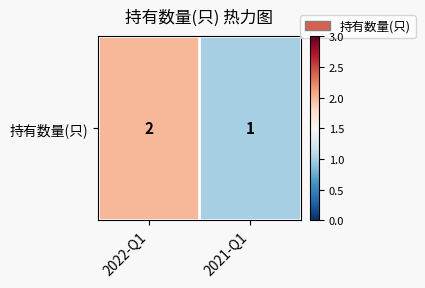

True or false: the data shows 1 at 2021-Q1.

True